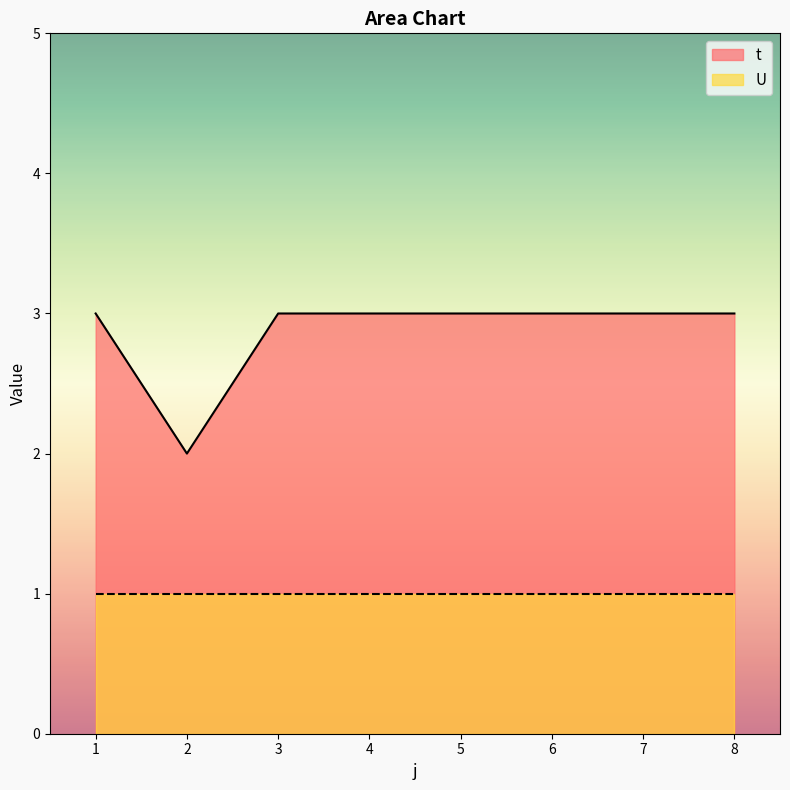

What is the average value?

3